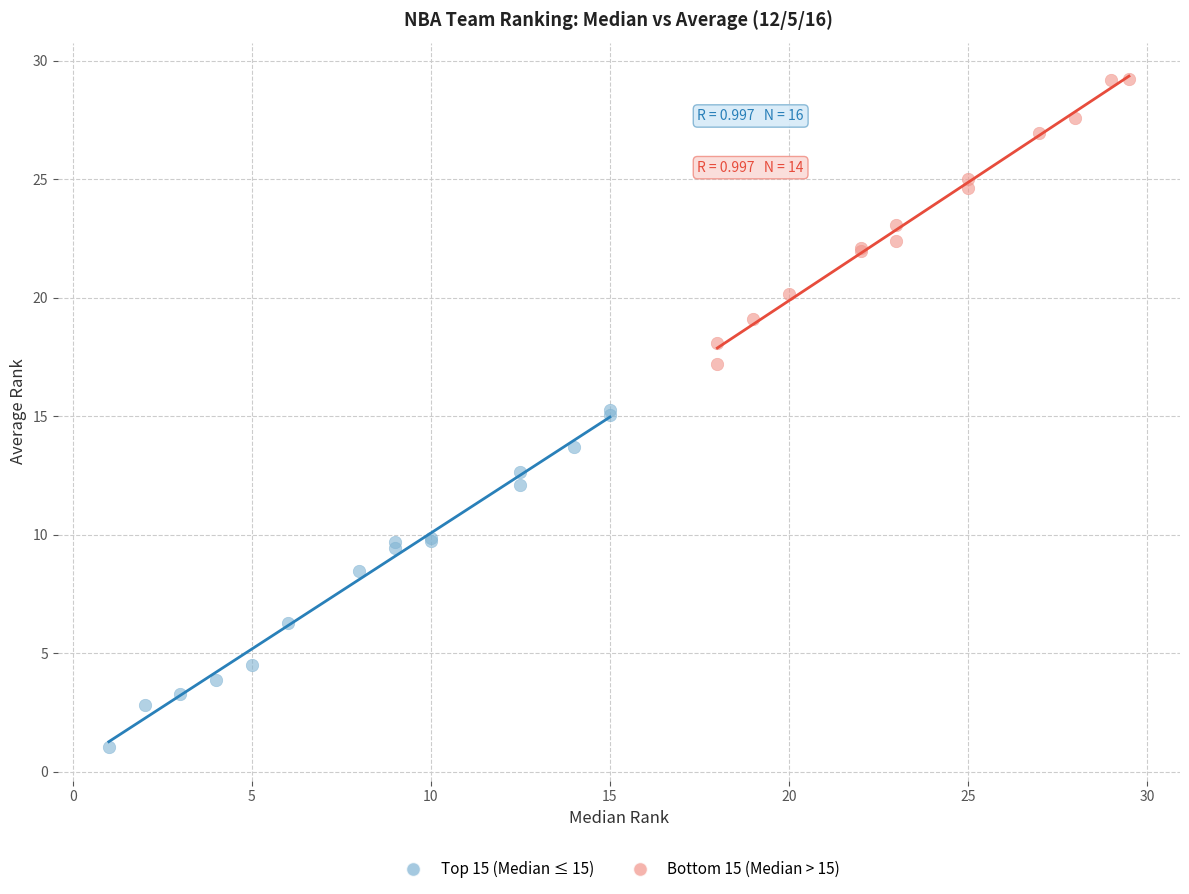

Which series contains the highest Y value?

Bottom 15 (Median > 15)